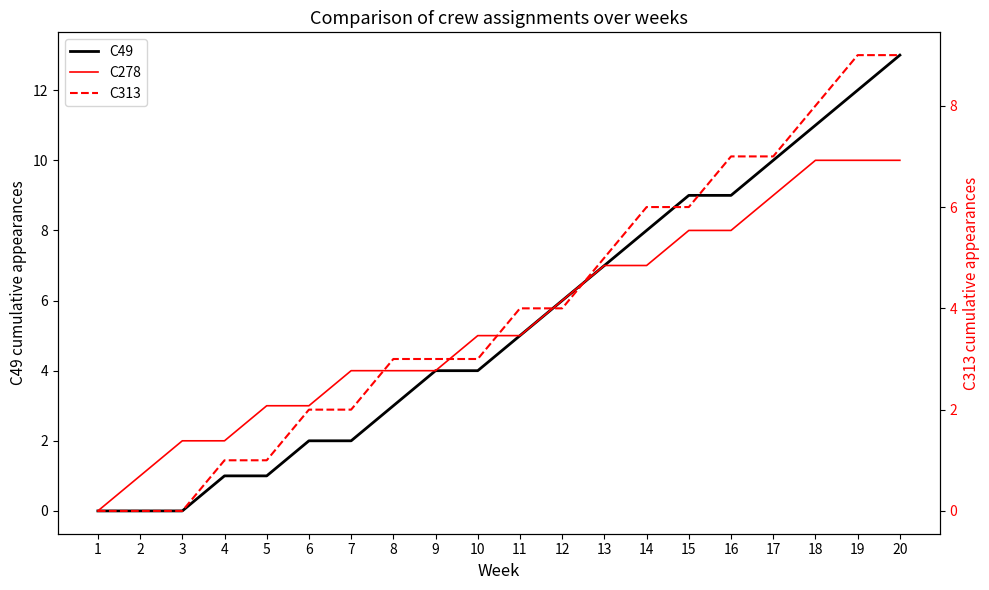

Which has a higher value, 10 or 19?

19